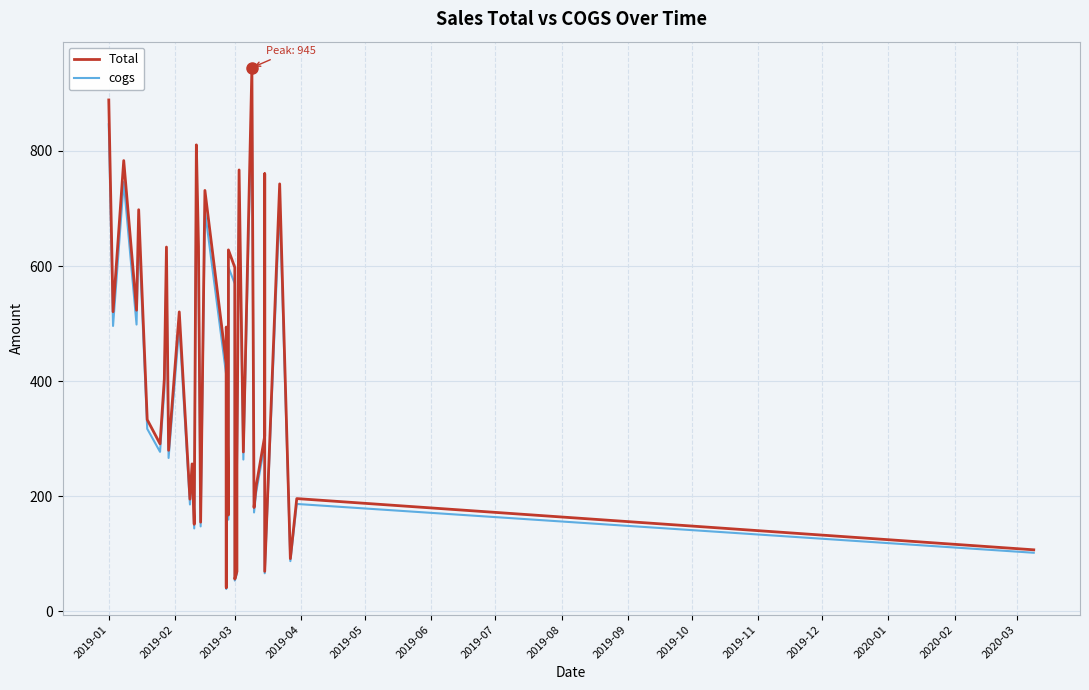

True or false: Total has more than 1 points higher than both neighbors.

True